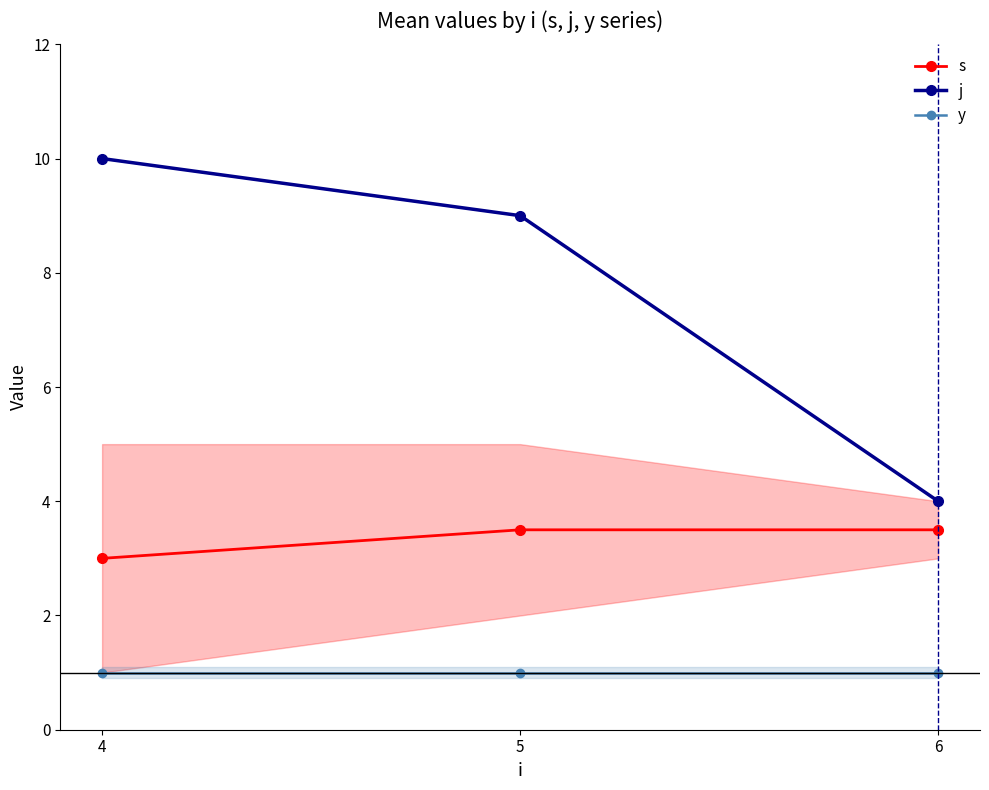

What is the smallest value displayed?

1.0